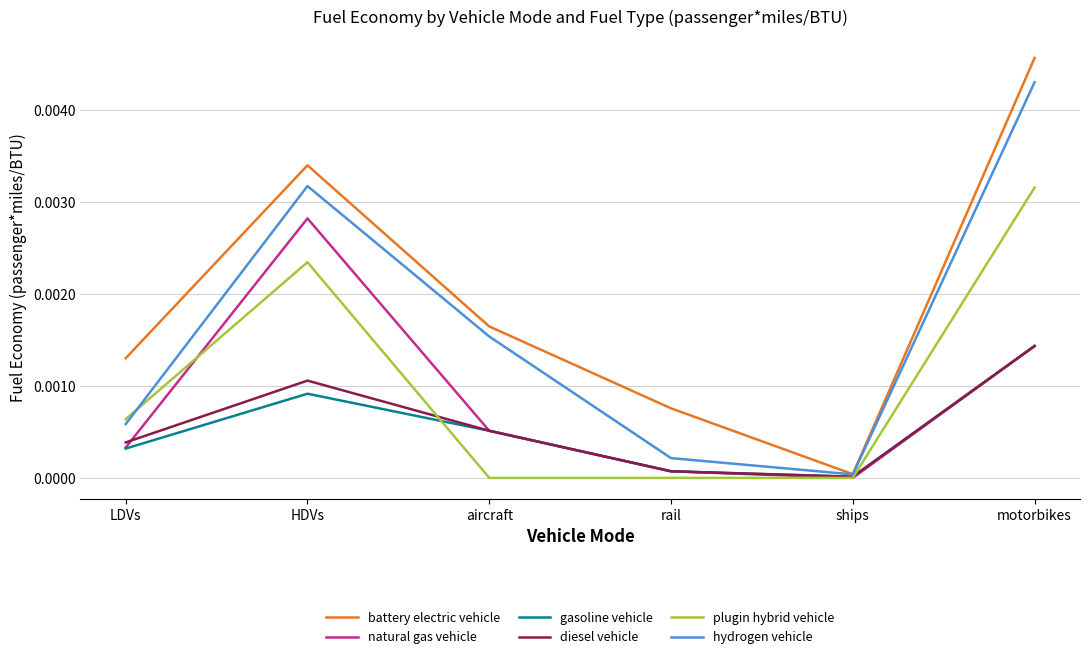

True or false: hydrogen vehicle has more than 0 interior local peaks.

True